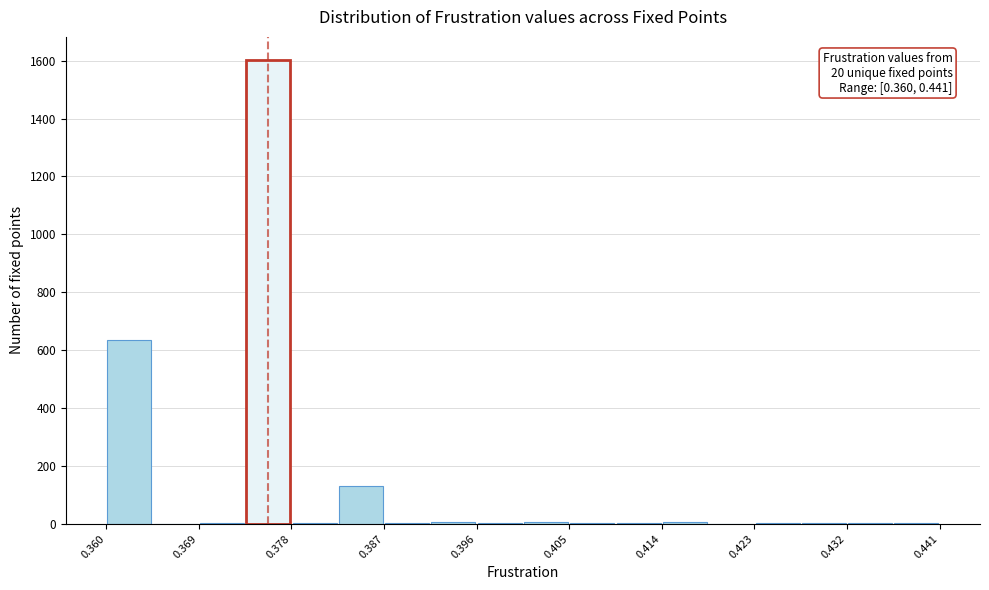

Which range on the x-axis has the tallest bar?

0.374 to 0.378